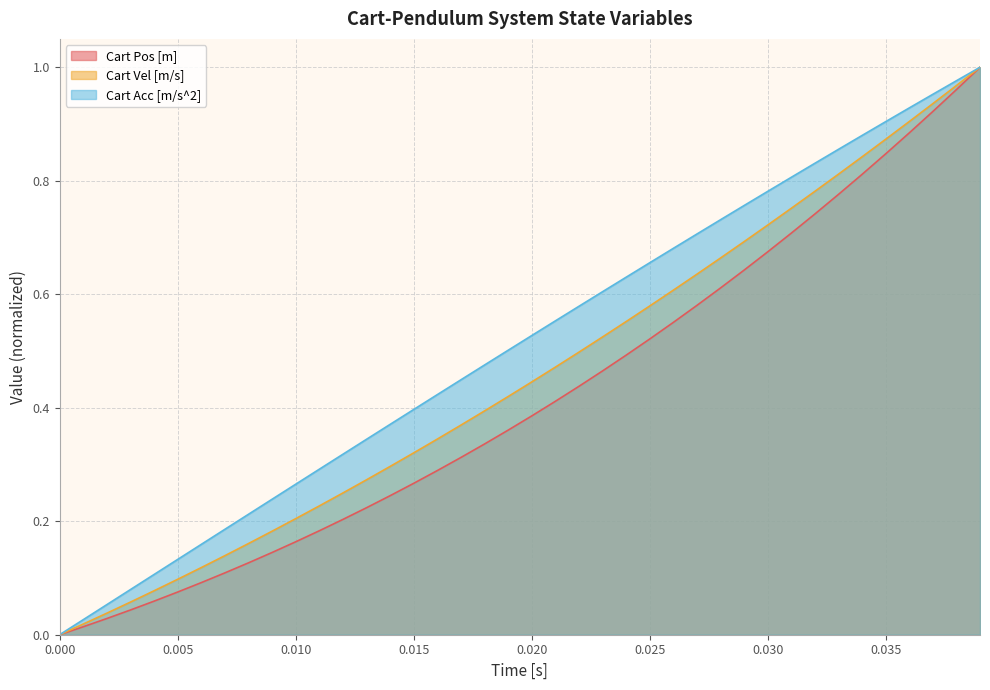

What is the value of the Cart Acc [m/s^2] point at the 7th from the left?

0.2